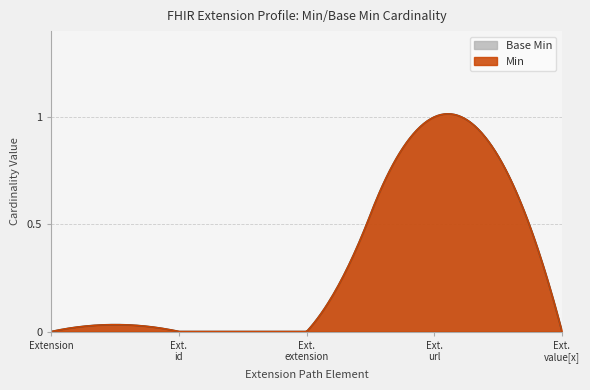

What is the sum of the values at Extension.url and Extension.value[x]?

1